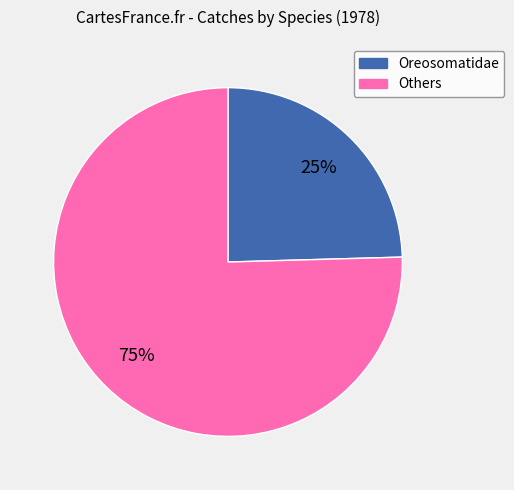

Is there any slice that represents more than half of the pie?

Yes